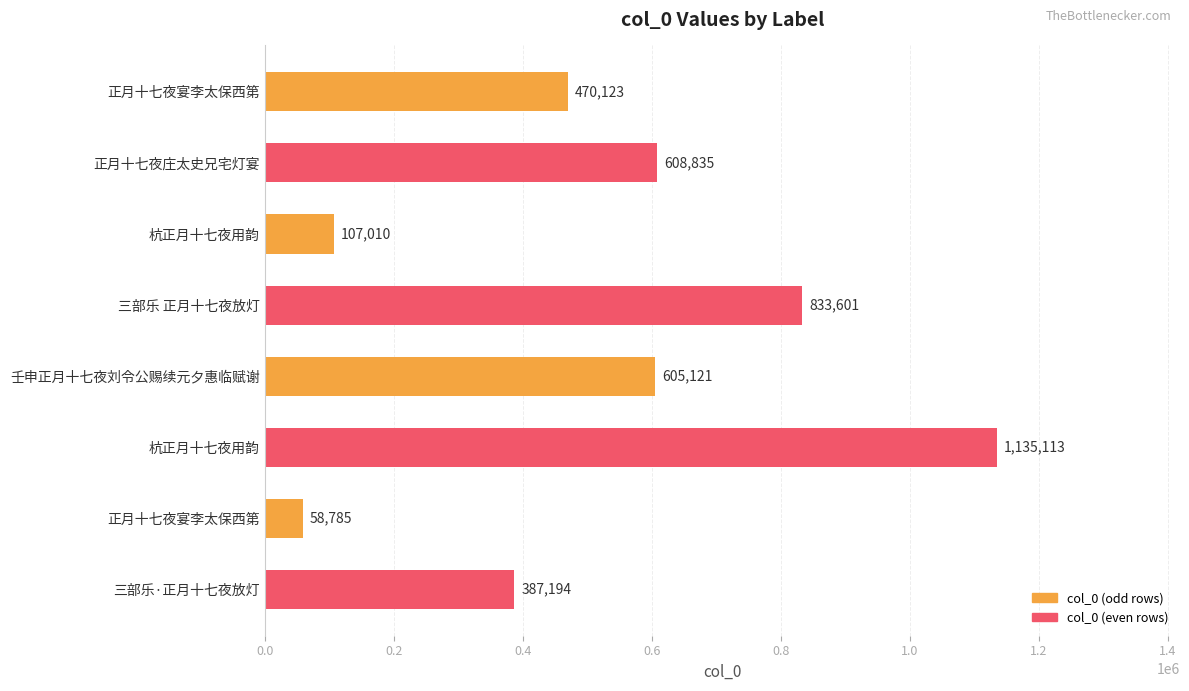

How many categories are shown in the chart?

8